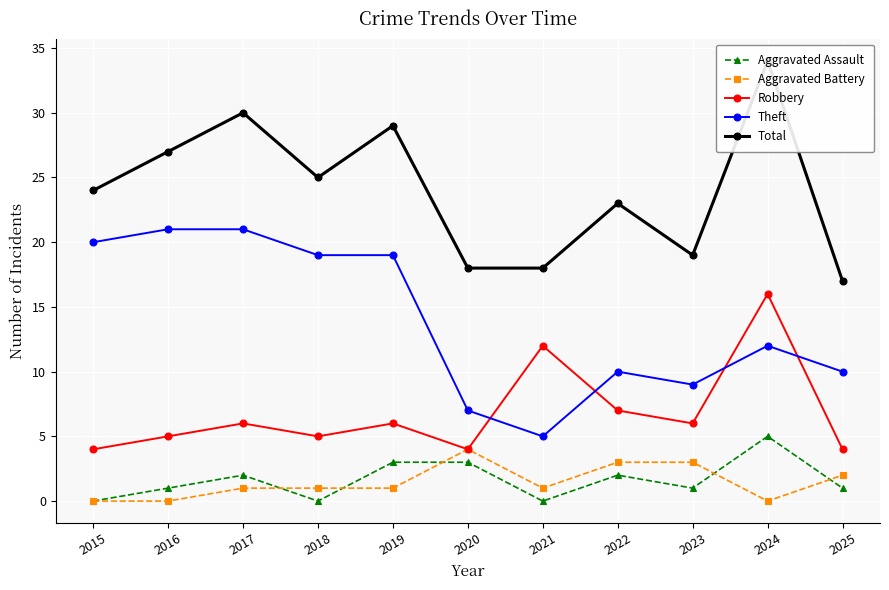

The value of Aggravated Assault at 2022 is 2. True or false?

True